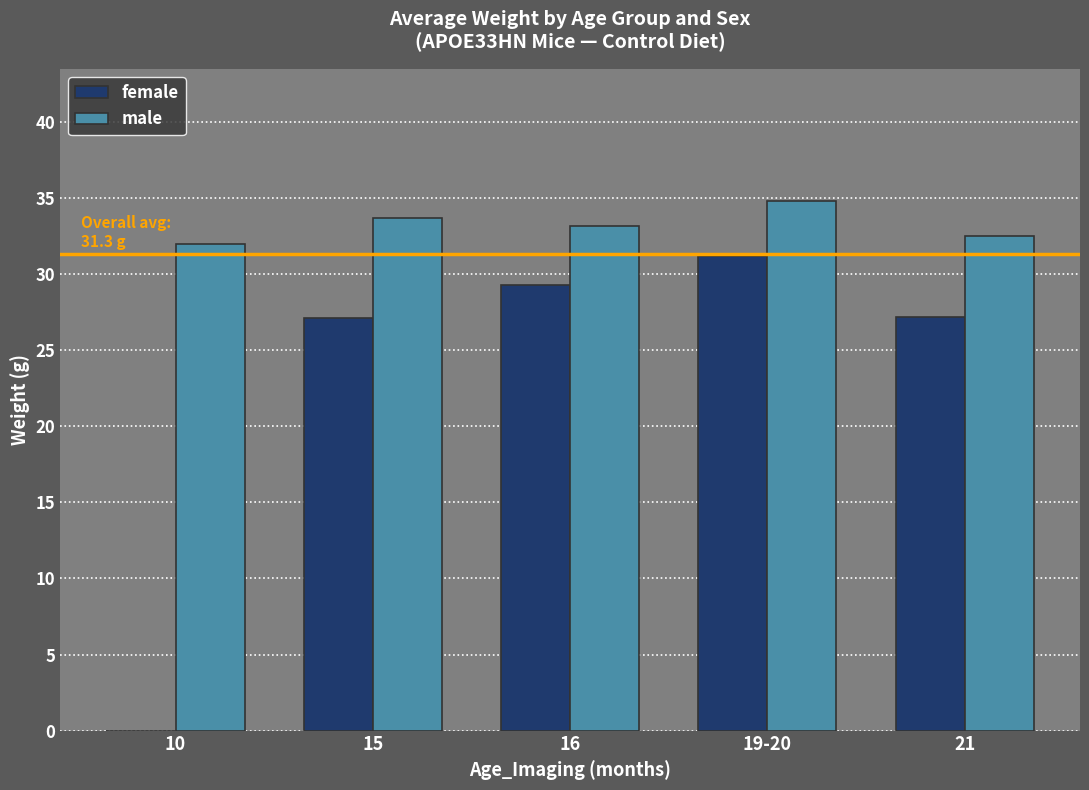

Are the bars grouped side by side (vs. stacked)?

Yes